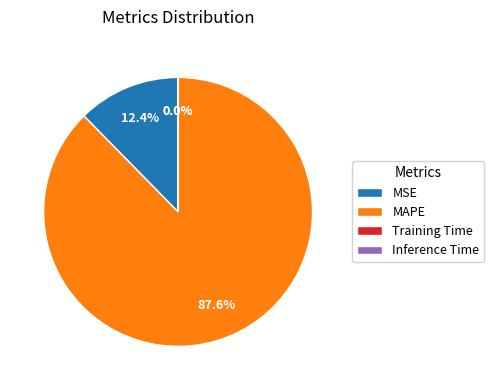

To the nearest percent, what portion does MSE represent?

12%